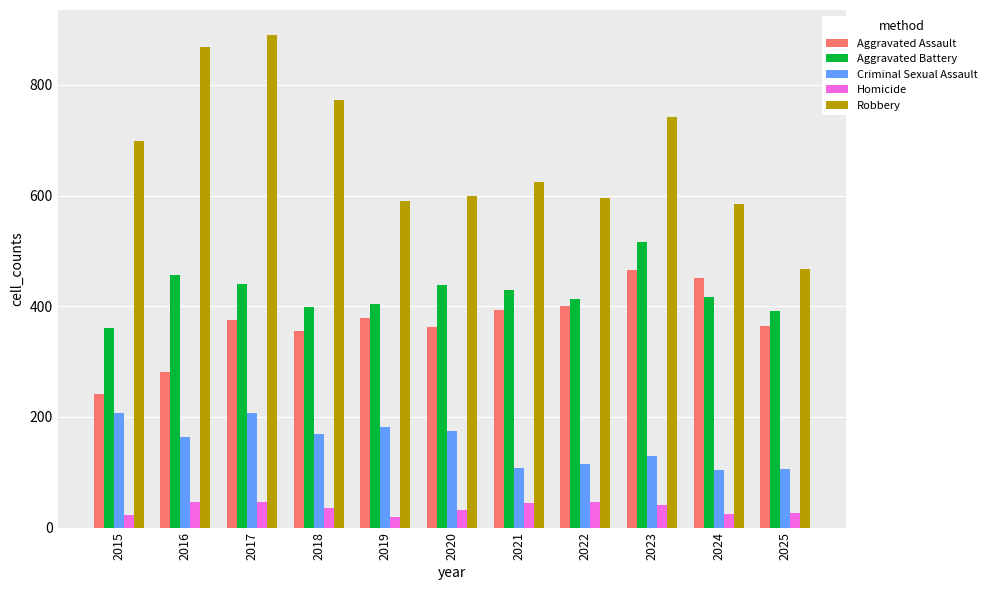

What is the average value of the Aggravated Assault series?

370